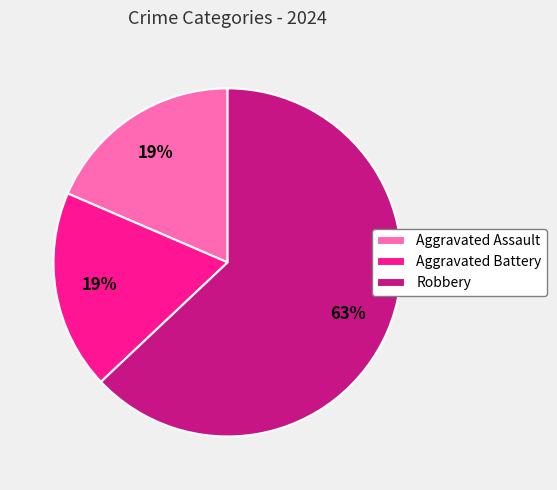

To the nearest percent, what portion does Aggravated Battery represent?

19%